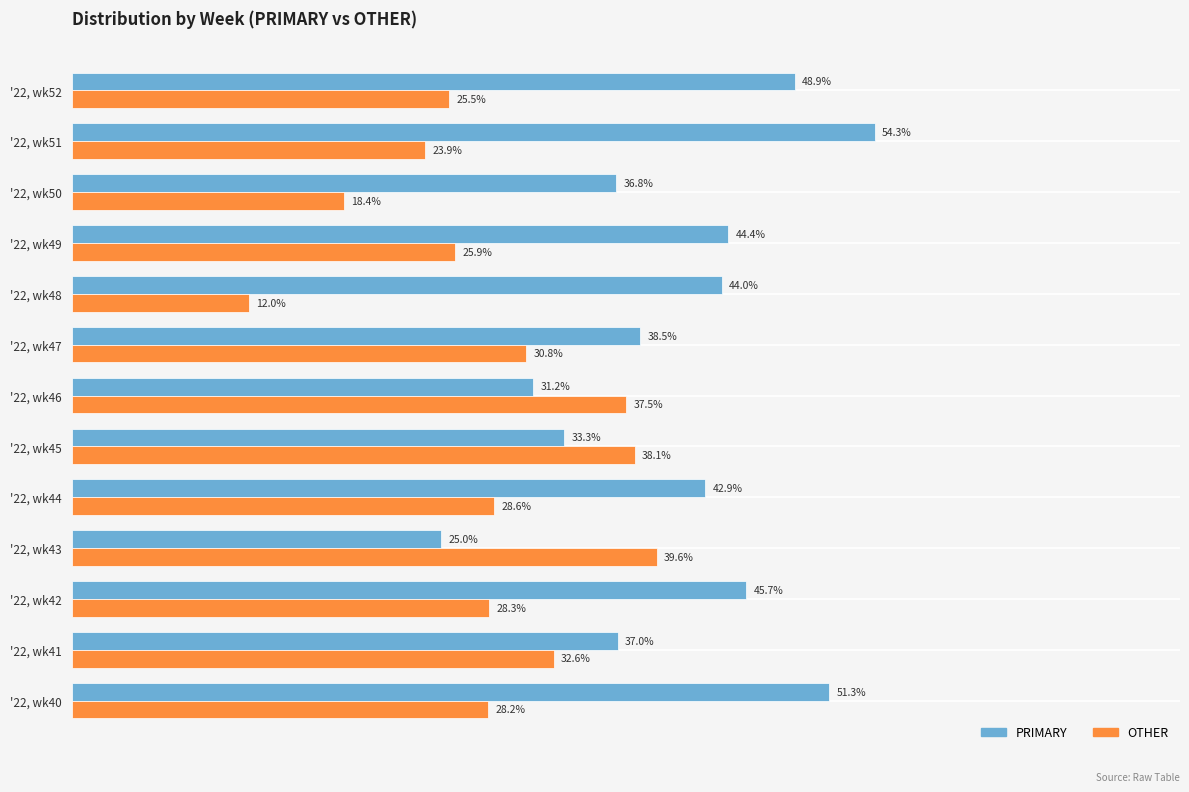

Which series has the widest spread of values?

PRIMARY